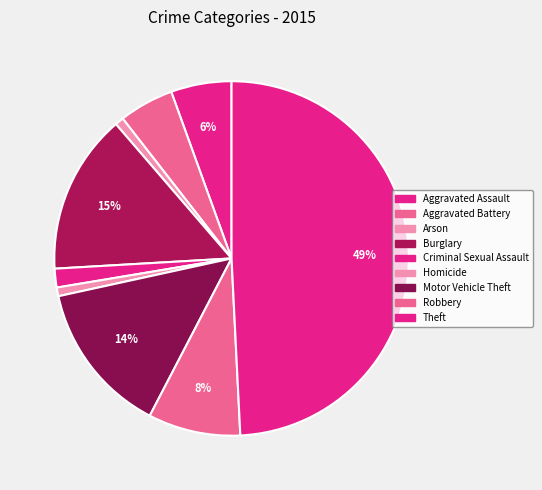

What percentage do Criminal Sexual Assault and Theft together represent?

50.9%